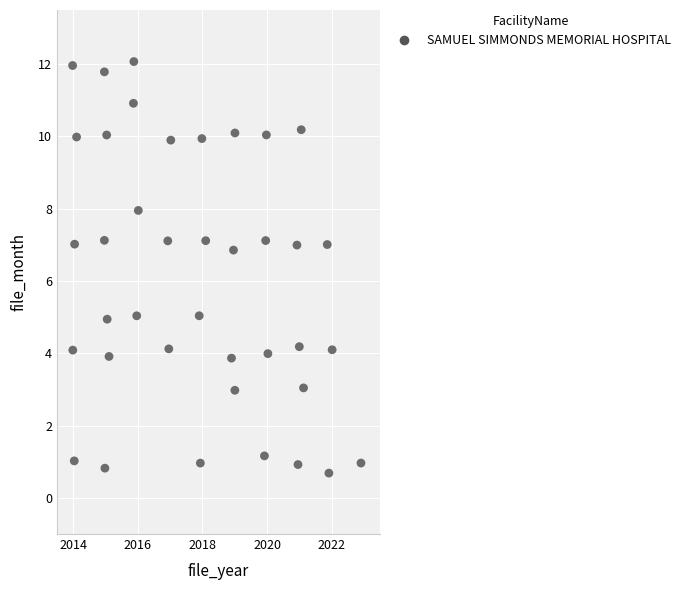

What is the range of Y values (max minus min)?

11.4